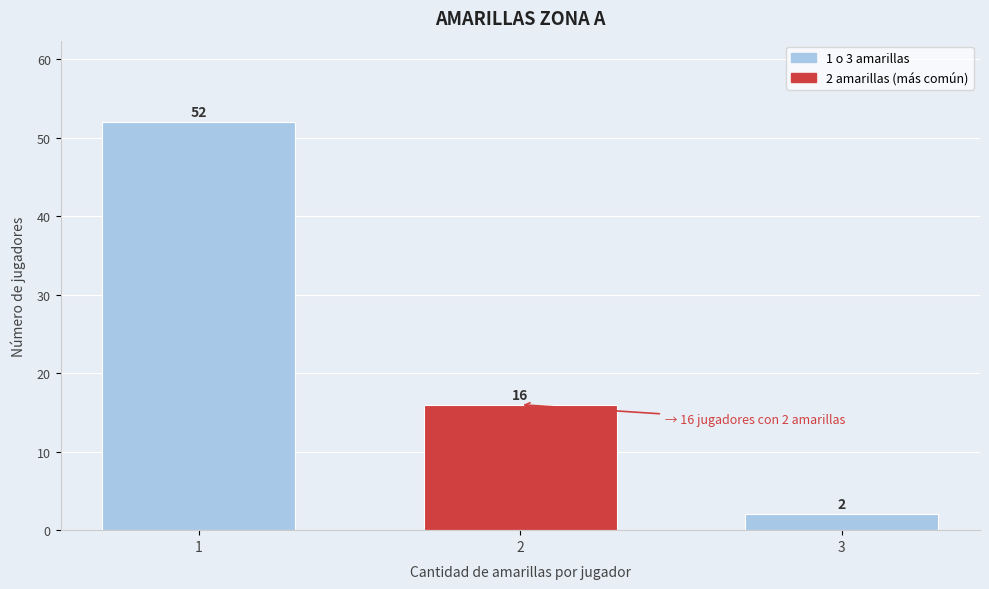

Reading right to left, extract all data points from this chart.

3=2	2=16	1=52